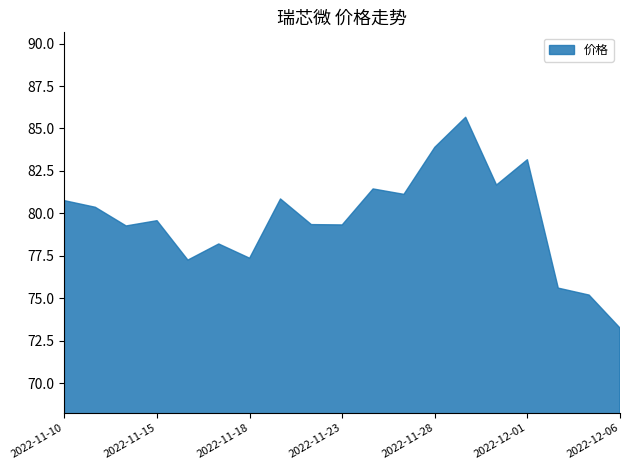

The chart shows a value of 117.3 at 2022-12-01. True or false?

False